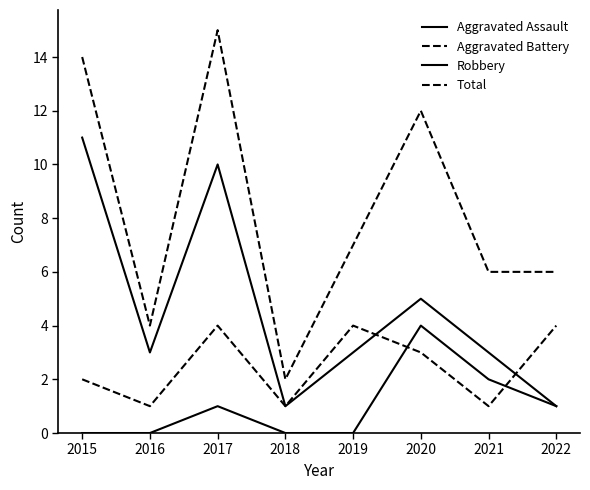

Between 2016 and 2020, which is larger?

2020